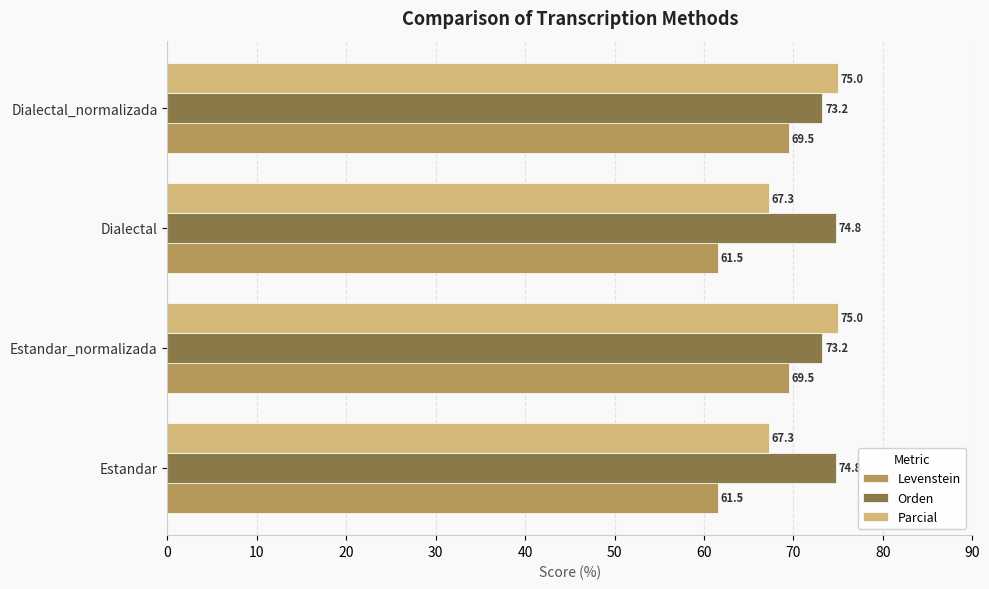

Which series changed the most between Estandar and Dialectal_normalizada?

Levenstein